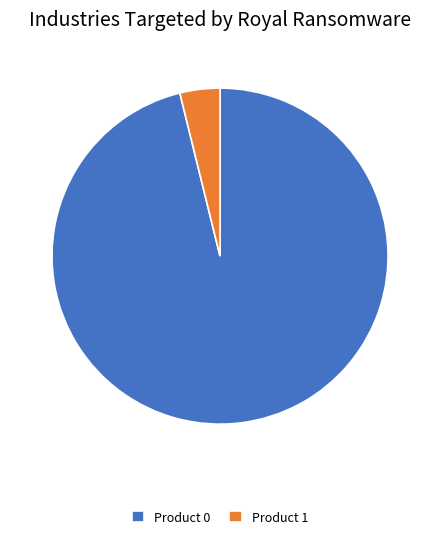

Is the sum of Product 1 and Product 0 greater than half?

Yes